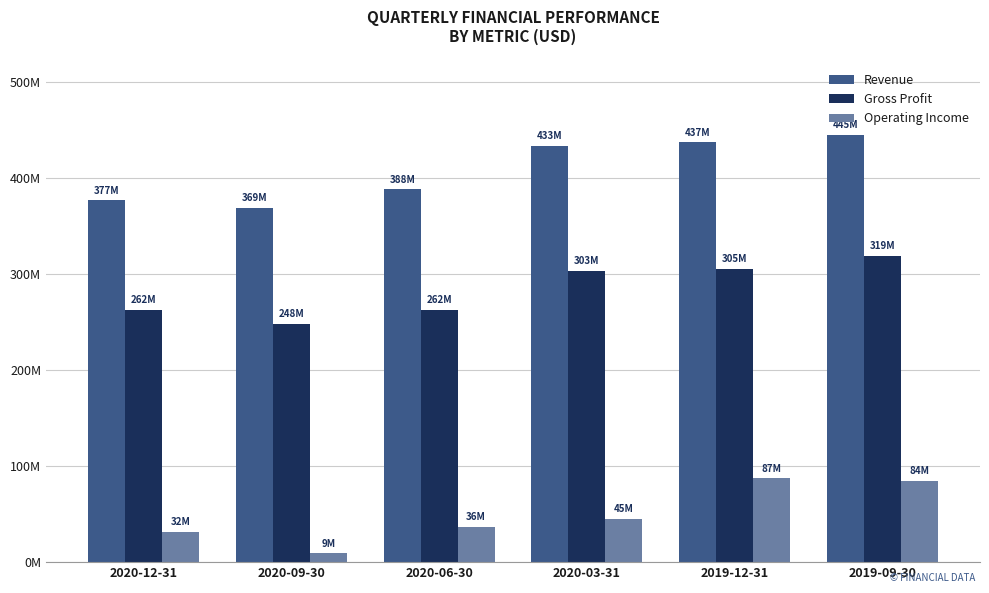

Reading left to right, list all the values displayed in this chart.

Revenue: 376548000	368860000	387897000	433355000	436929000	444616000
Gross Profit: 262255000	247537000	262465000	302934000	305494000	318907000
Operating Income: 31596000	9125000	36274000	45013000	87096000	84445000